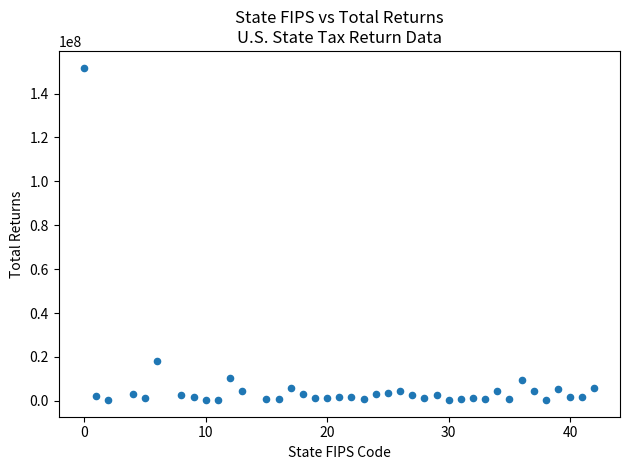

What is the range of X values (max minus min)?

42